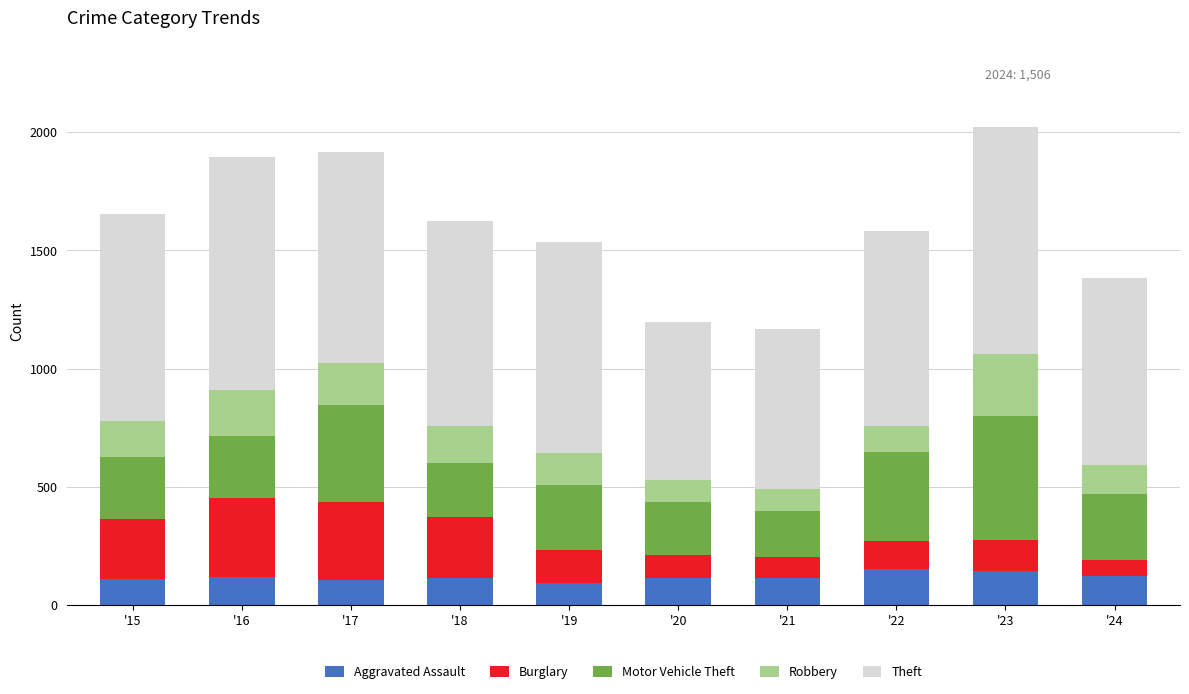

At which category is the sum across all series the highest?

'23